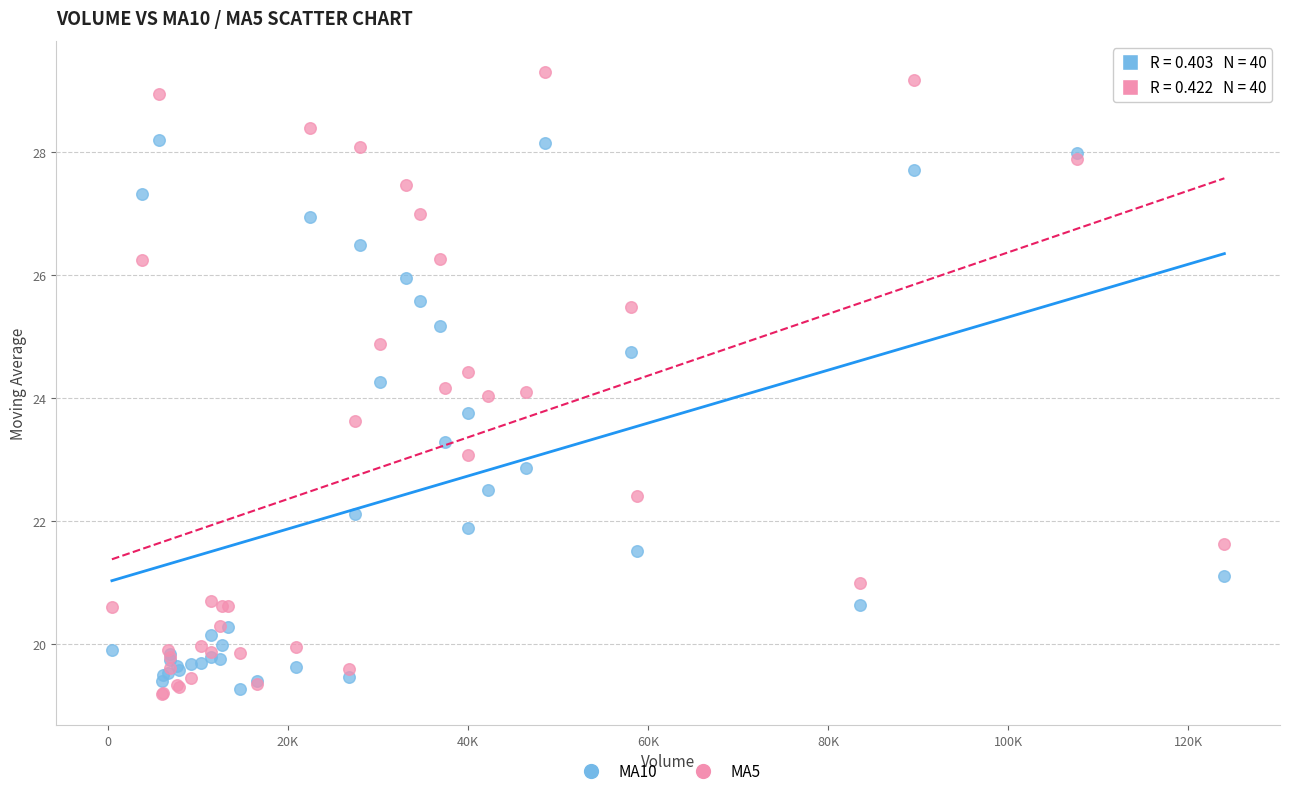

What is the X range (max minus min) for the scatter plot?

123527.8